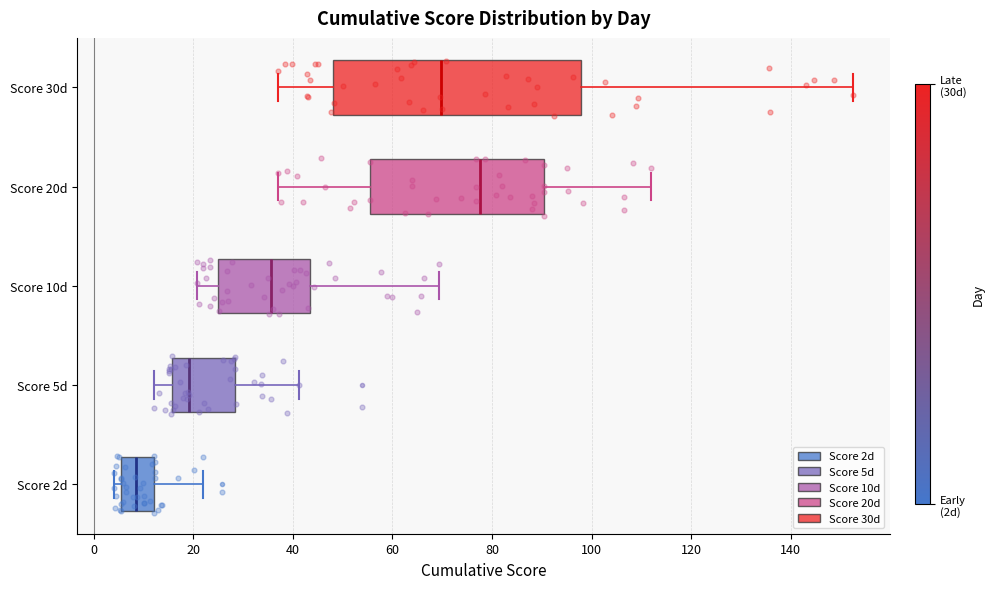

Which box is the widest, from its left edge to its right edge?

Score 30d